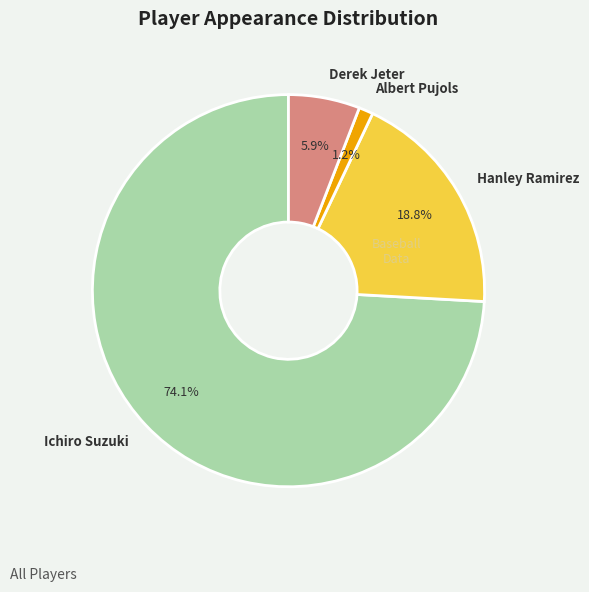

To the nearest percent, what is the difference between the largest and smallest slice percentages?

73%